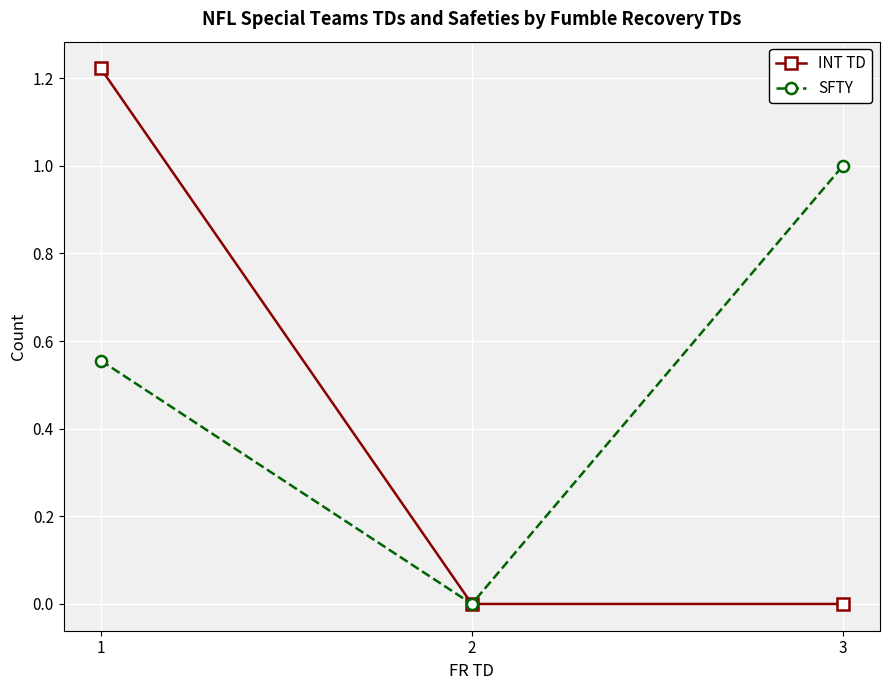

At which category is the sum across all series the highest?

1